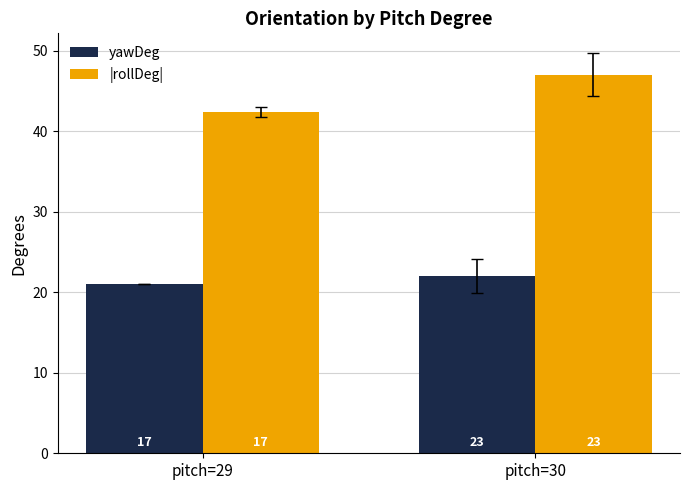

How many bars are there in each group?

2